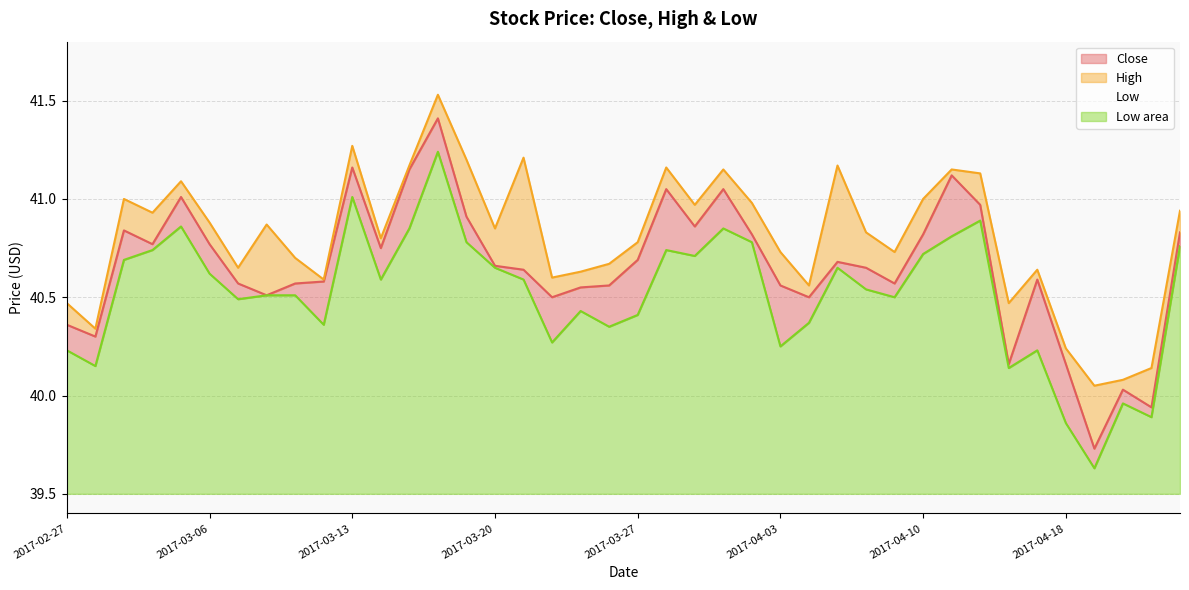

Which series has the largest range (max minus min)?

Close